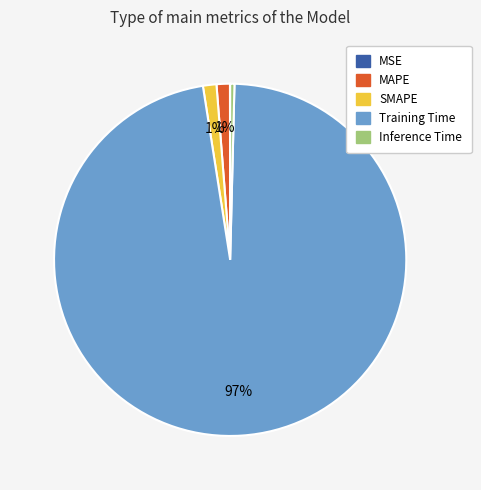

To the nearest percent, what is the average slice percentage?

20%